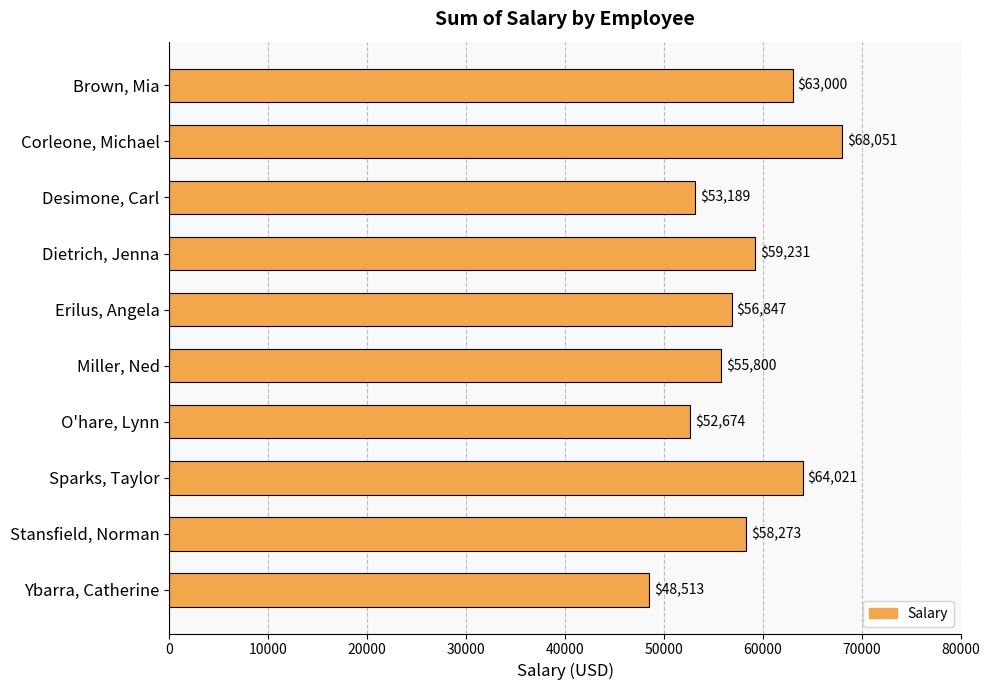

Reading top to bottom, list all the values displayed in this chart.

Brown, Mia=63000	Corleone, Michael=68051	Desimone, Carl=53189	Dietrich, Jenna=59231	Erilus, Angela=56847	Miller, Ned=55800	O'hare, Lynn=52674	Sparks, Taylor=64021	Stansfield, Norman=58273	Ybarra, Catherine=48513